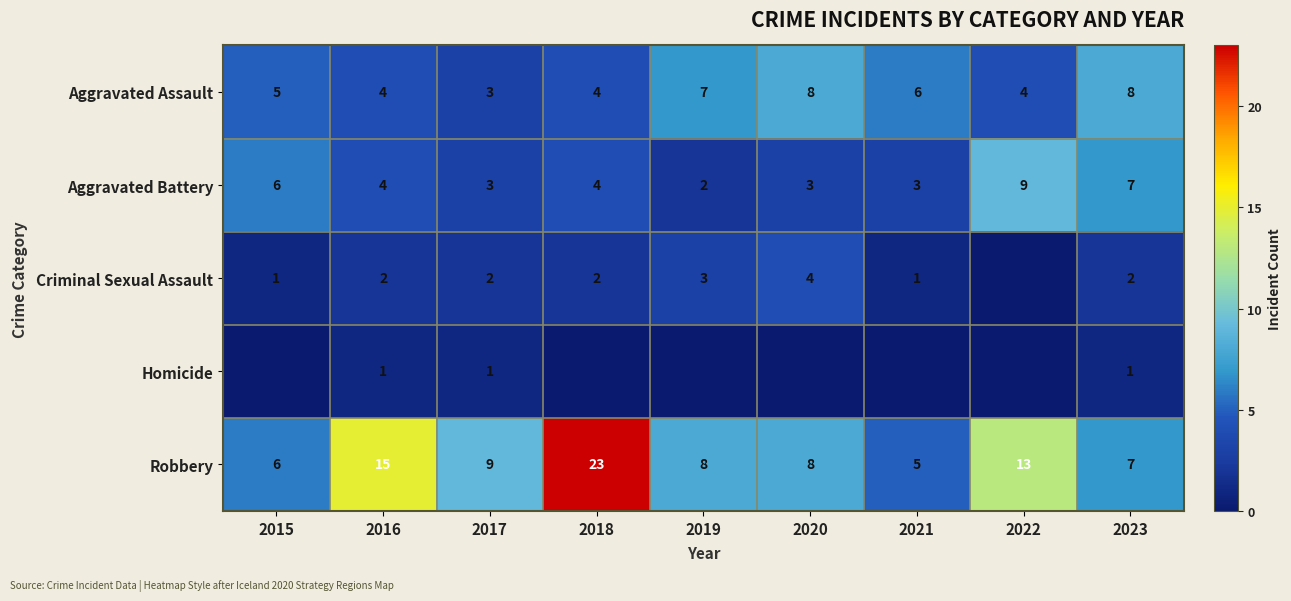

What is the maximum value shown in the chart?

23